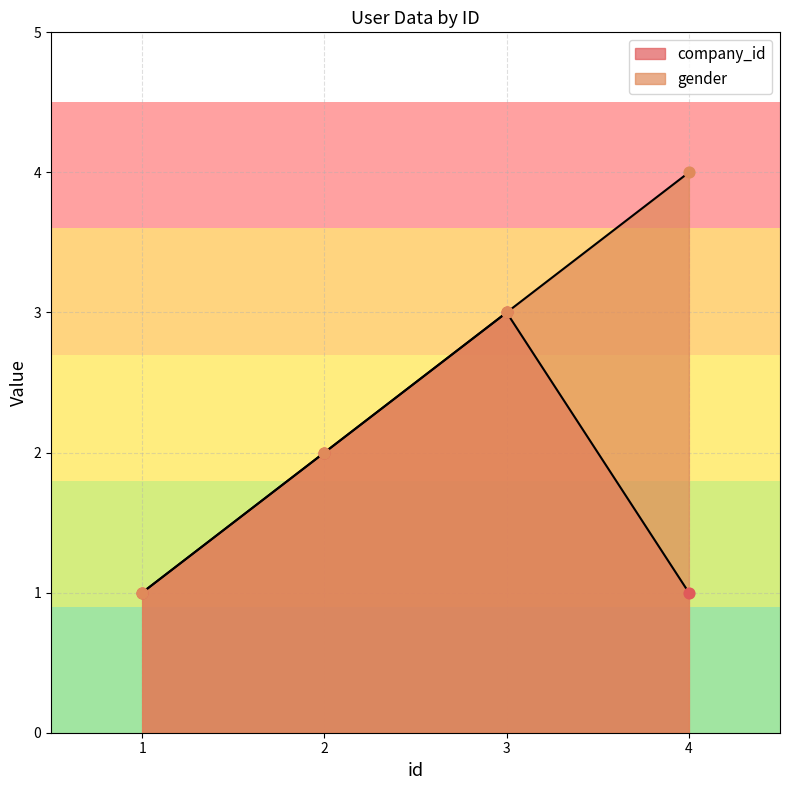

What is the total value across all series at 3?

6